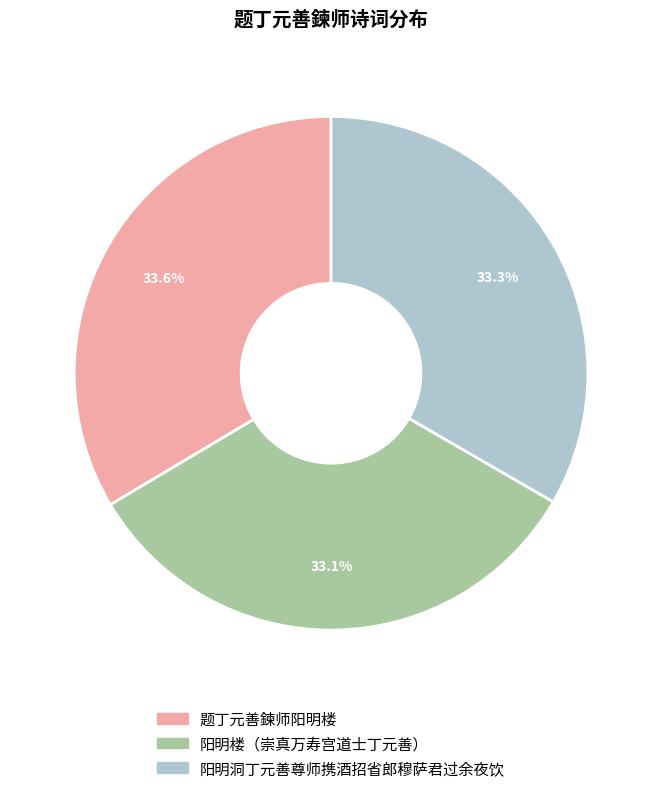

True or false: 题丁元善鍊师阳明楼 accounts for 43% of the total.

False